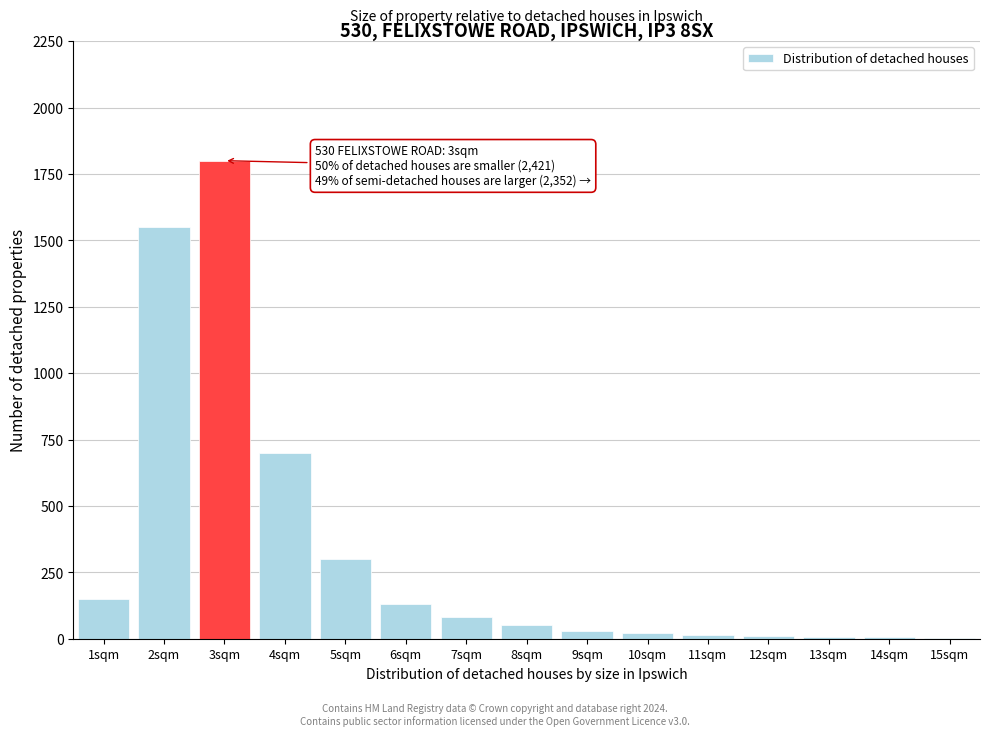

Is it true that the value at 6sqm is 130?

True